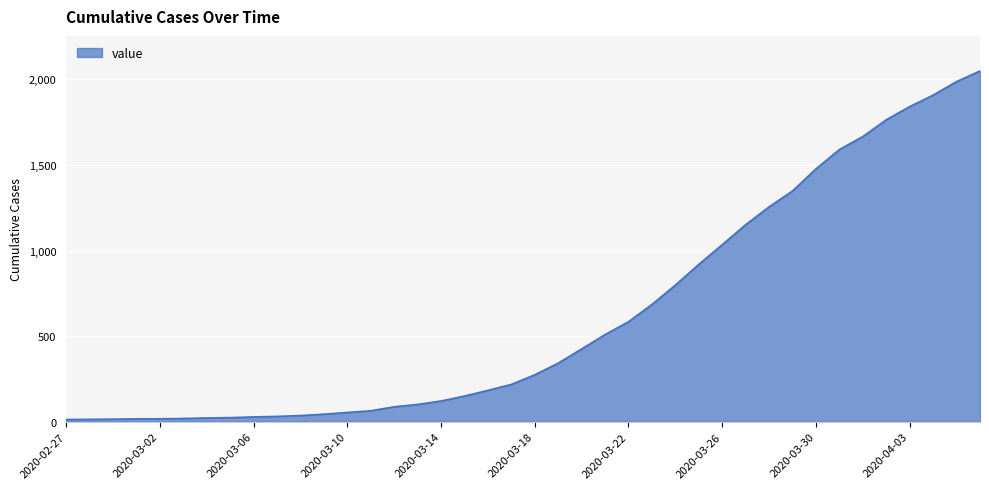

What is the greatest value displayed?

2049